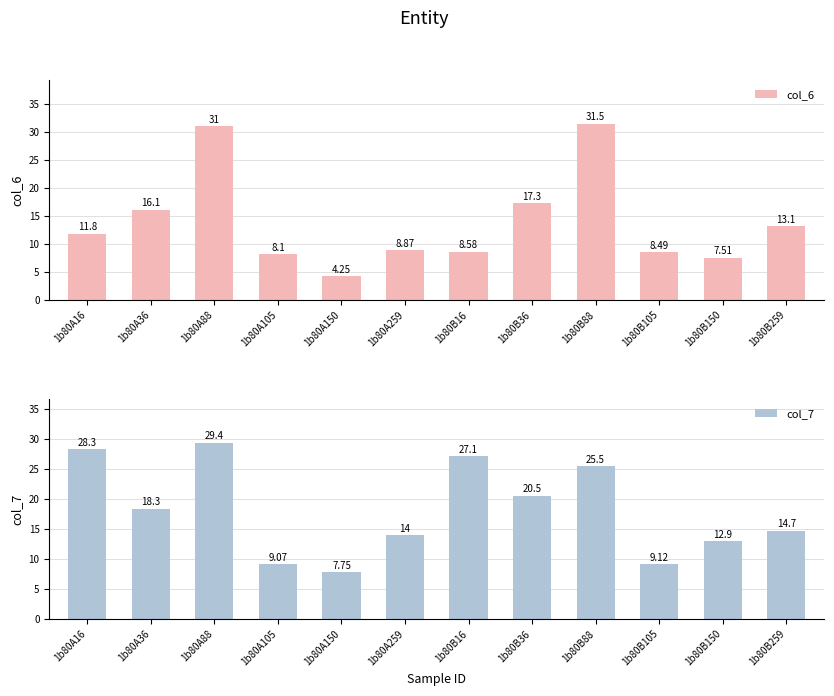

What is the spread (max minus min) of values at 1b80B150?

5.4